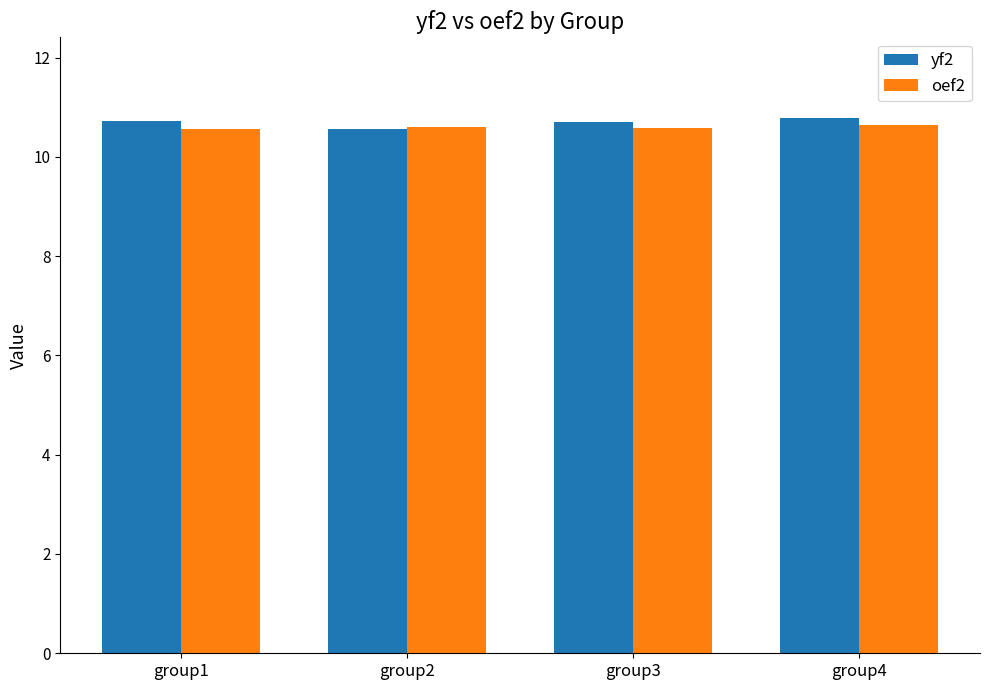

What is the average value of the yf2 series?

10.7